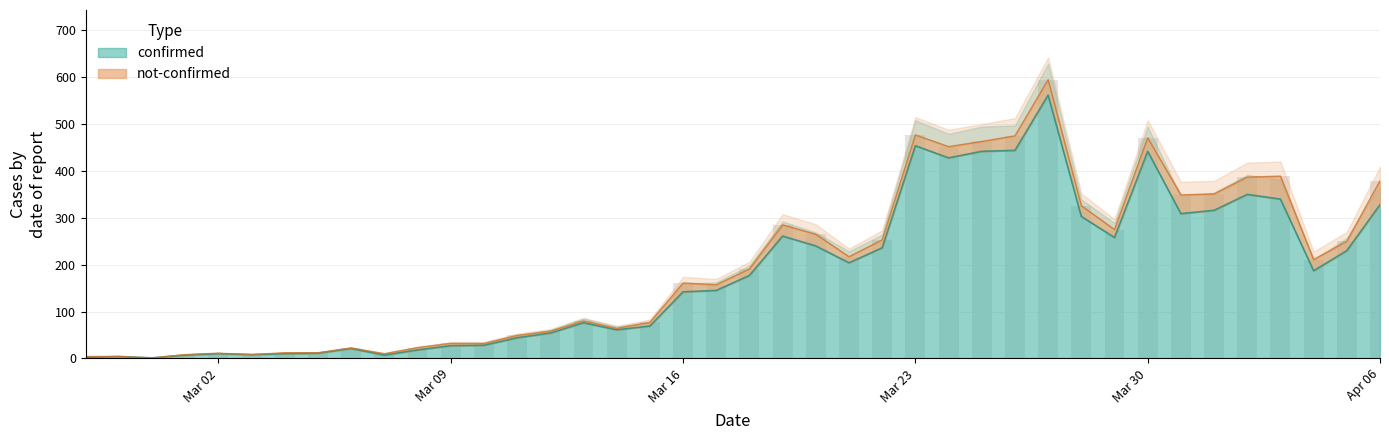

The value of confirmed at Mar 30 is 442. True or false?

True